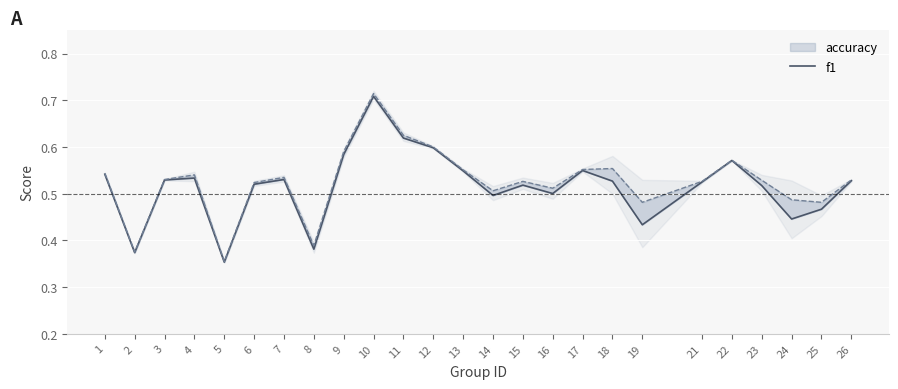

At which label is the value closest to 0?

5